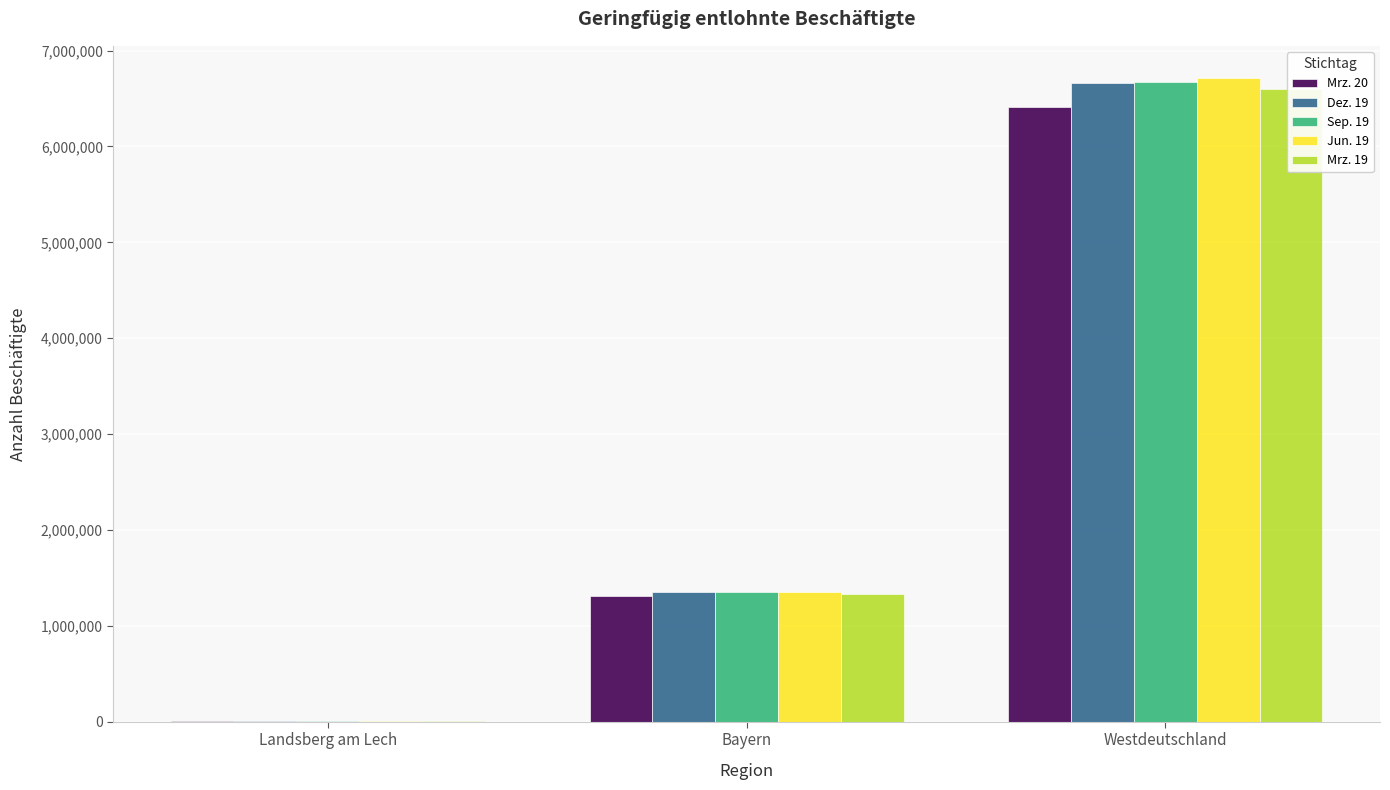

What is the difference between the Jun. 19 values at Bayern and Landsberg am Lech?

1344181